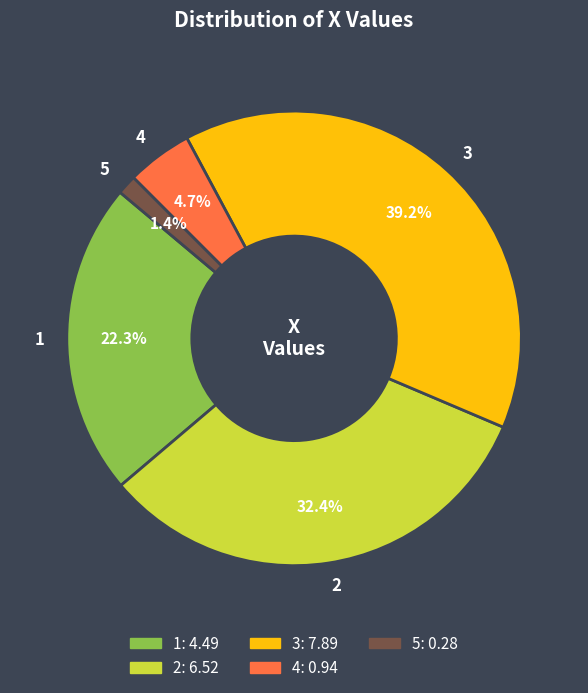

Combined, what portion of the pie is 2 and 4?

37.1%